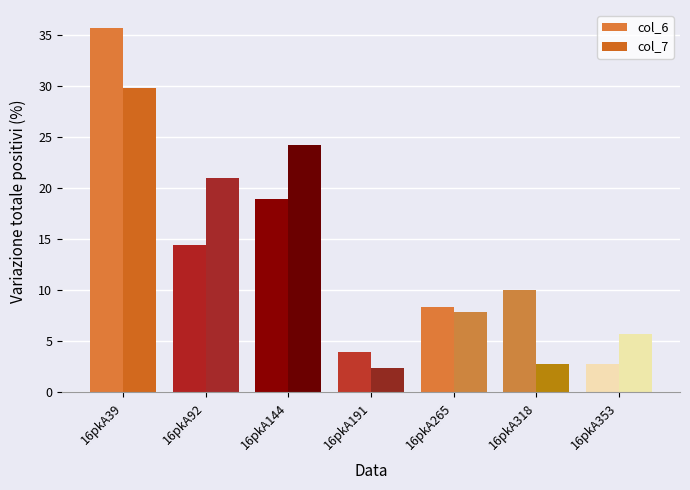

At which category does the chart reach its peak across all series?

16pkA39